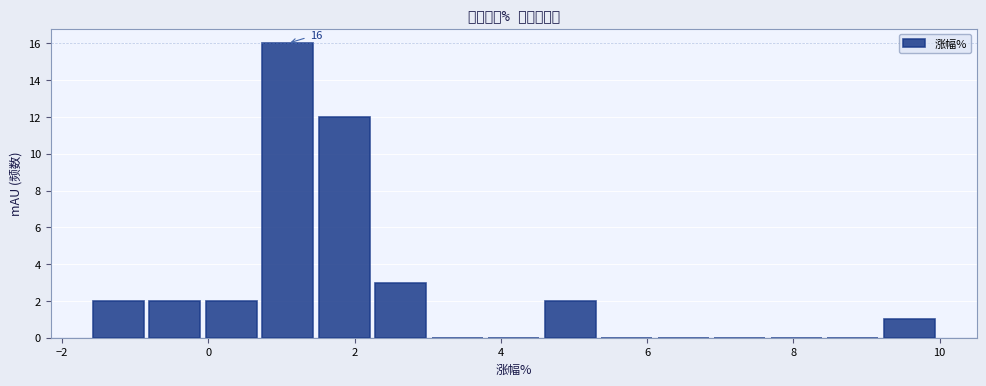

Read against the x-axis, roughly where is the centre of the tallest bar?

1.0